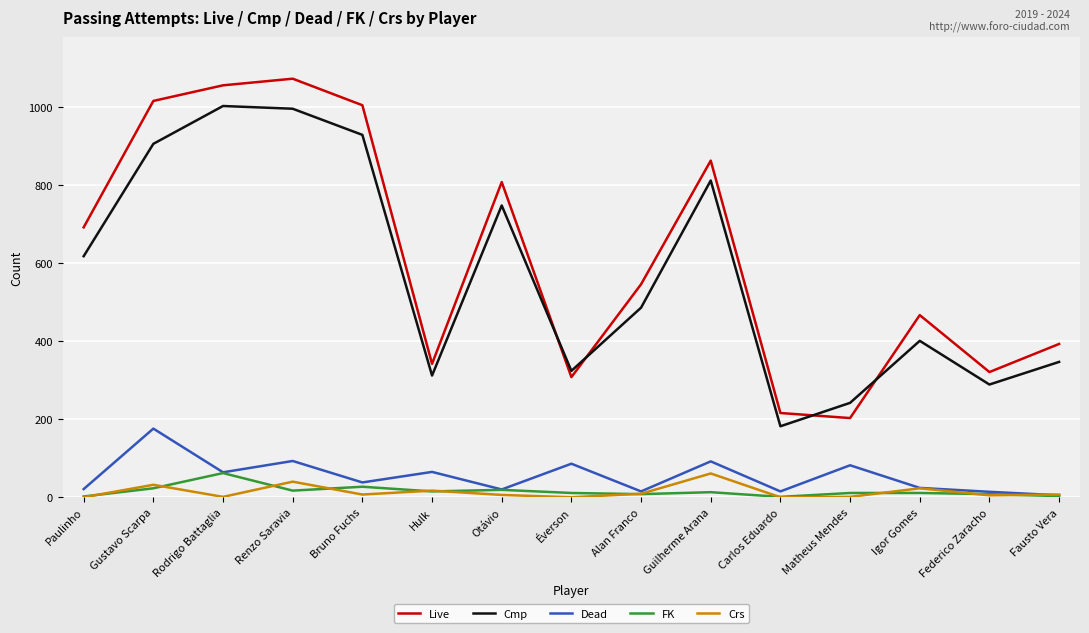

True or false: FK and Live intersect in this chart.

False